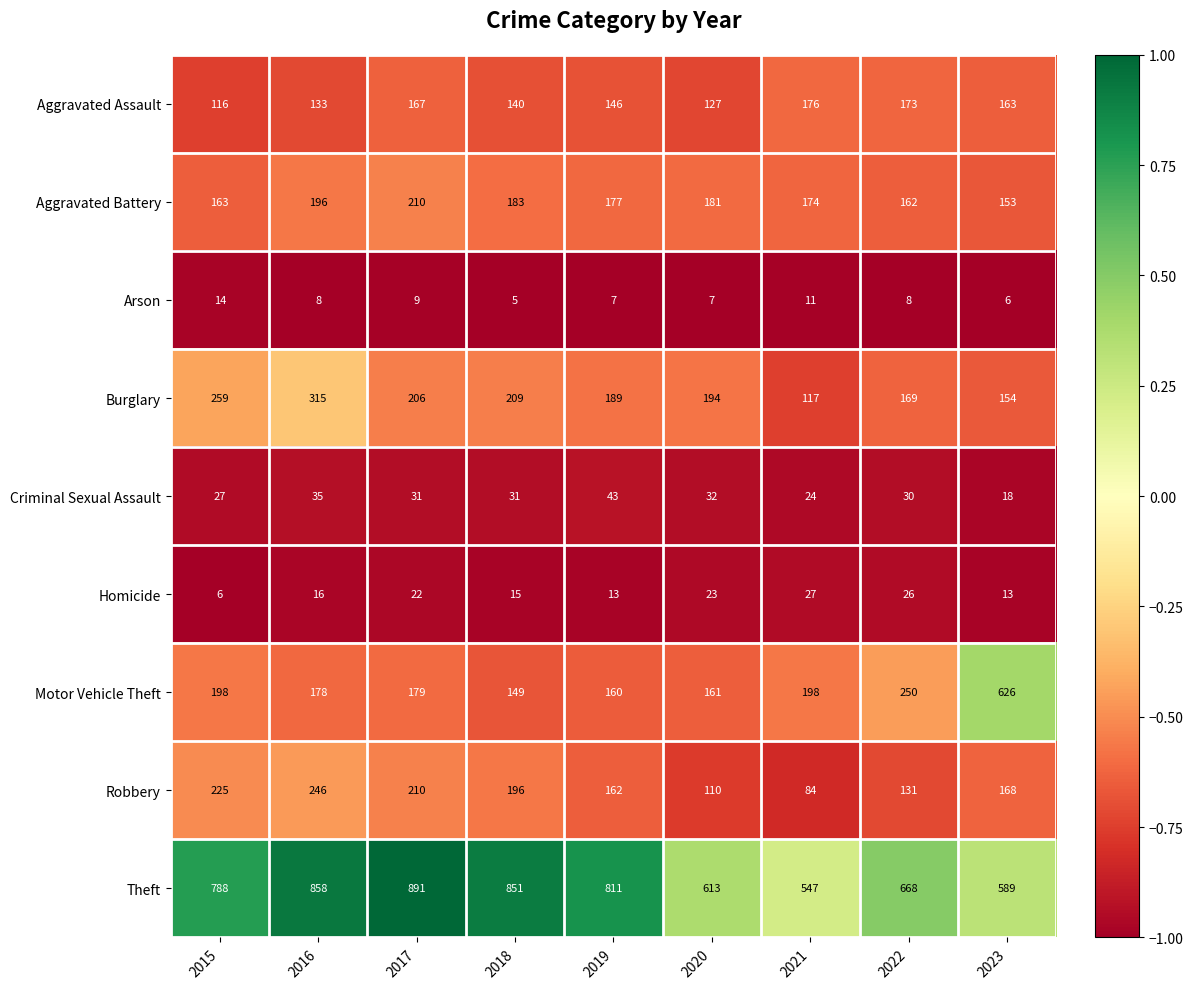

What is the approximate value of Criminal Sexual Assault at 2020?

32